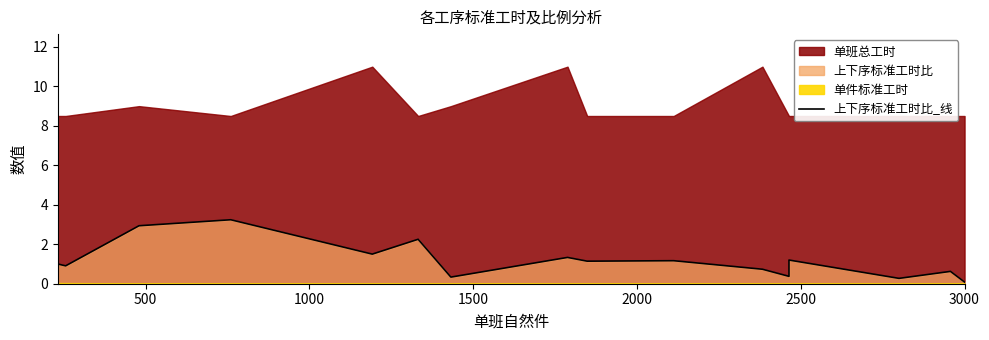

Reading right to left, extract all data points from this chart.

0.1	0.6	0.3	1.2	0.4	0.7	1.2	1.1	1.3	0.3	2.3	1.5	3.2	2.9	0.9	1.0